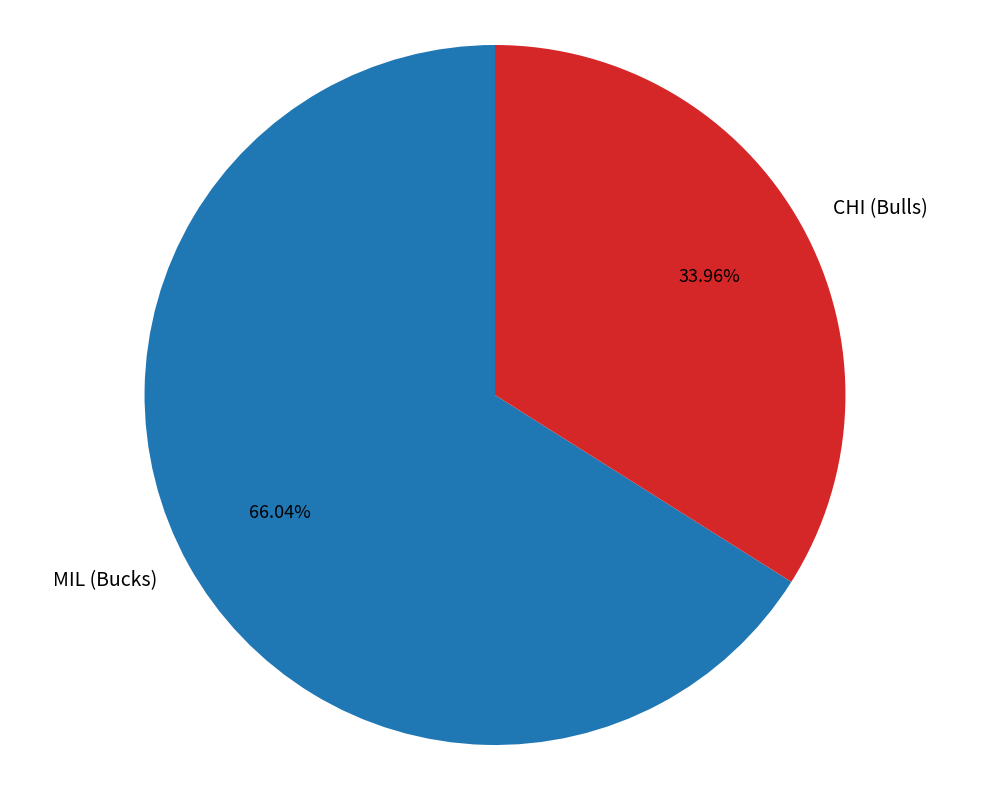

Which category accounts for the majority?

MIL (Bucks)